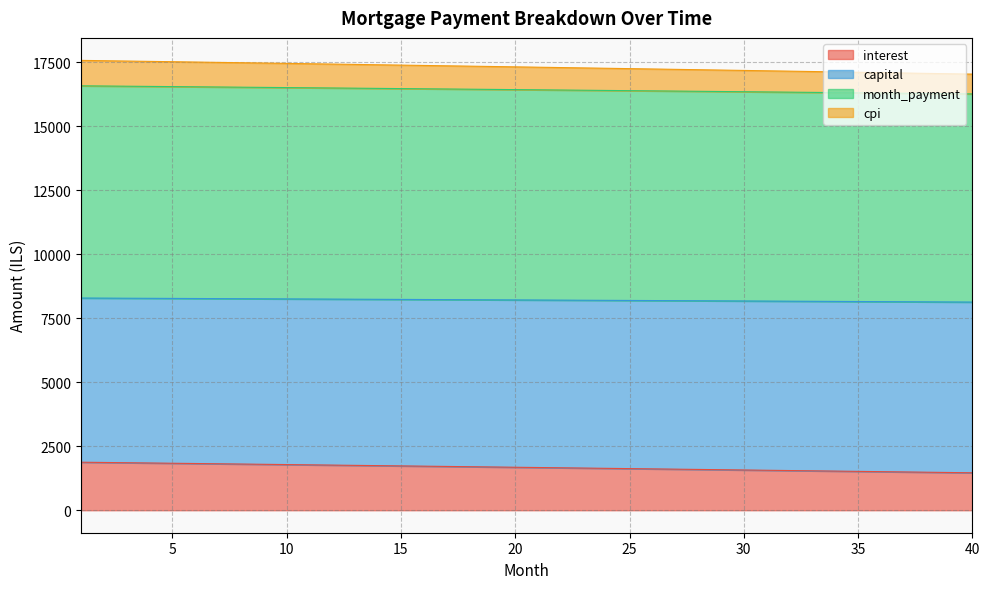

What is the difference between the maximum and minimum values in the interest series?

413.3